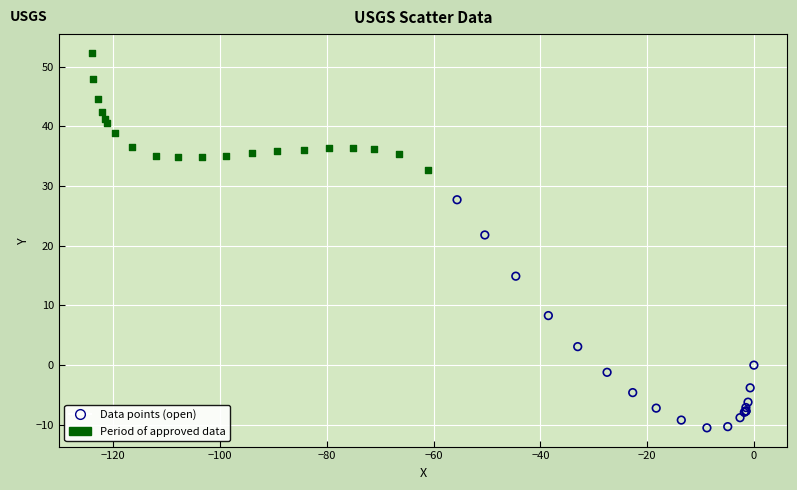

Which series reaches the minimum Y coordinate?

Data points (open)